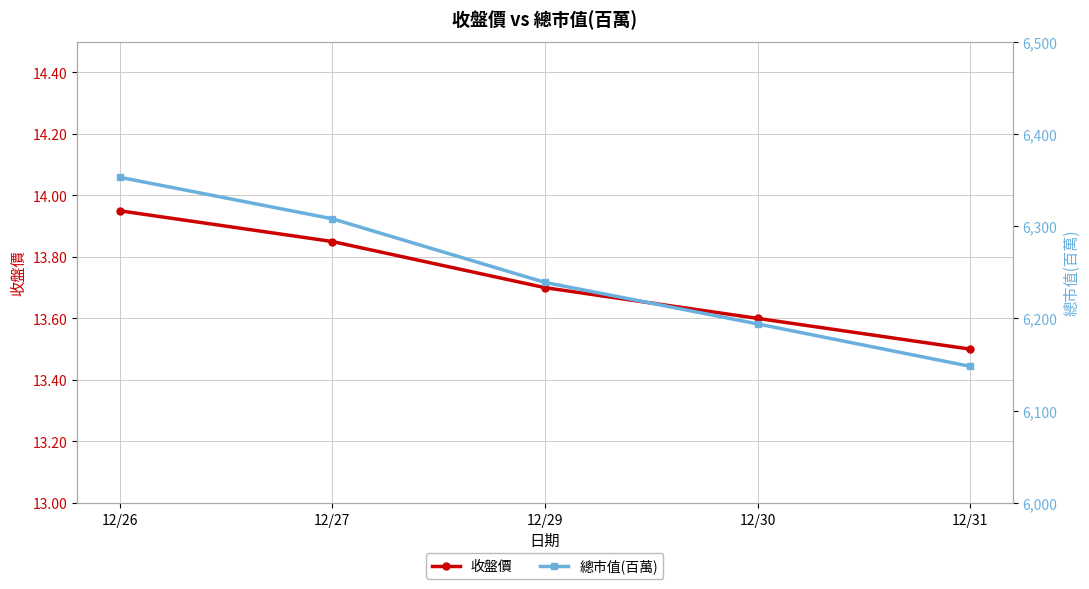

What is the lowest value of the 收盤價 series?

13.5